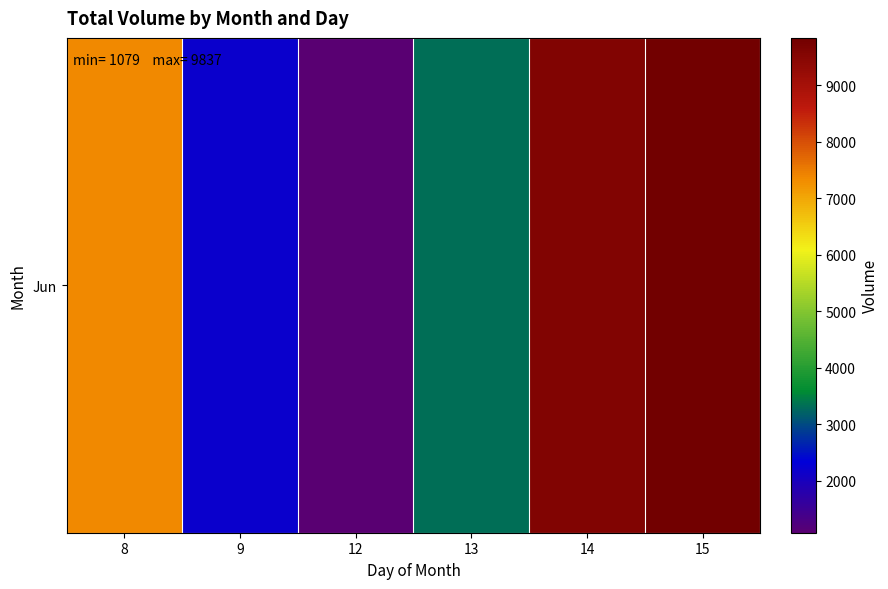

What is the difference between the maximum and minimum values?

8758